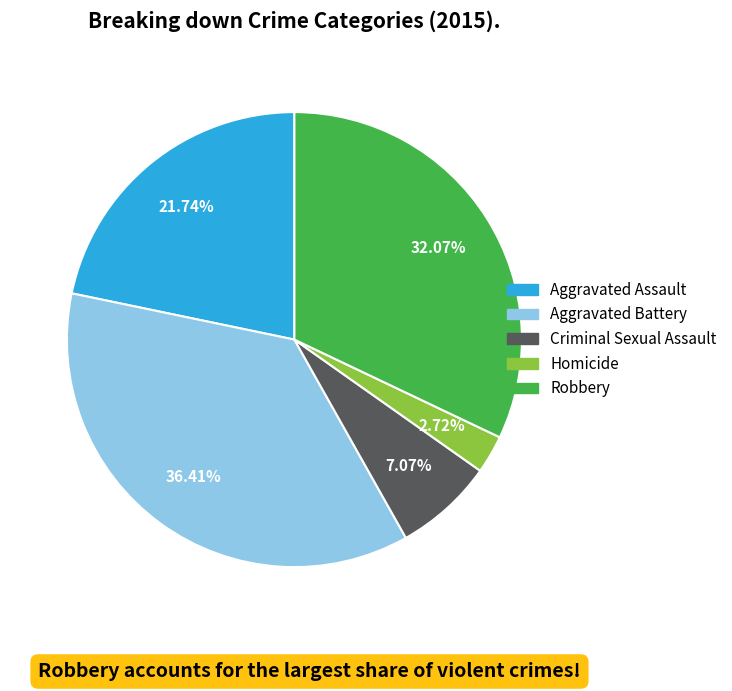

What percentage is the Criminal Sexual Assault slice, to the nearest percent?

7%